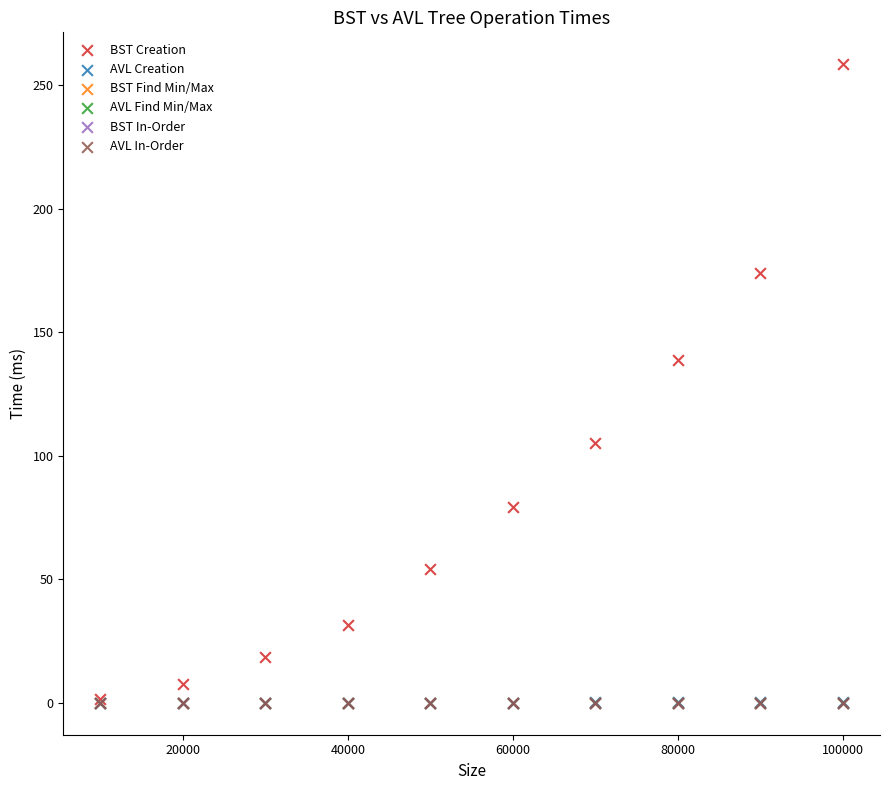

Which series contains the highest Y value?

BST Creation